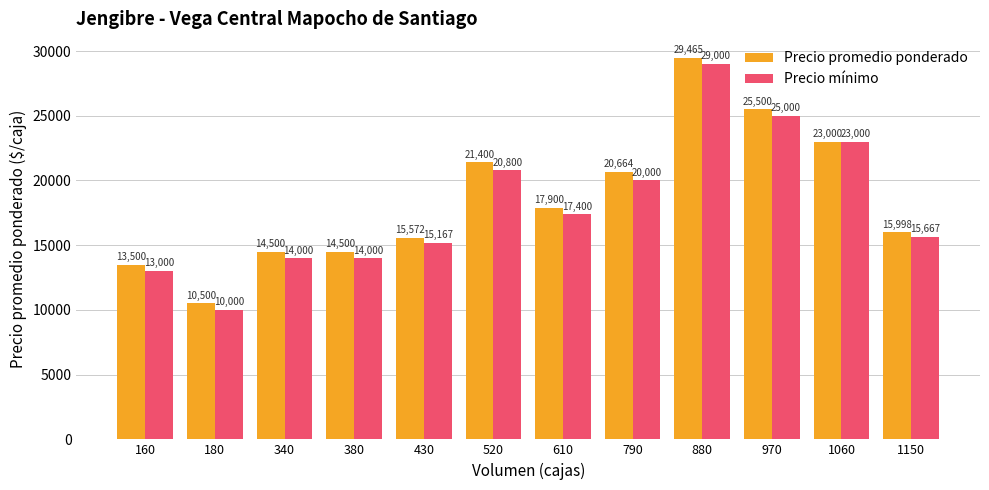

Are the bars grouped side by side (vs. stacked)?

Yes